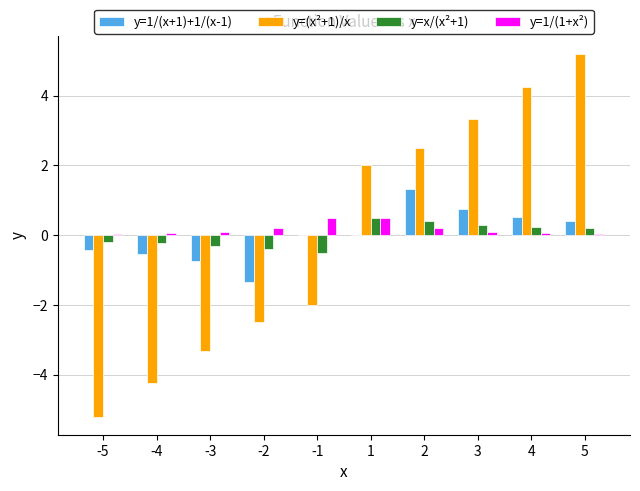

What is the highest value of the y=(x²+1)/x series?

5.2